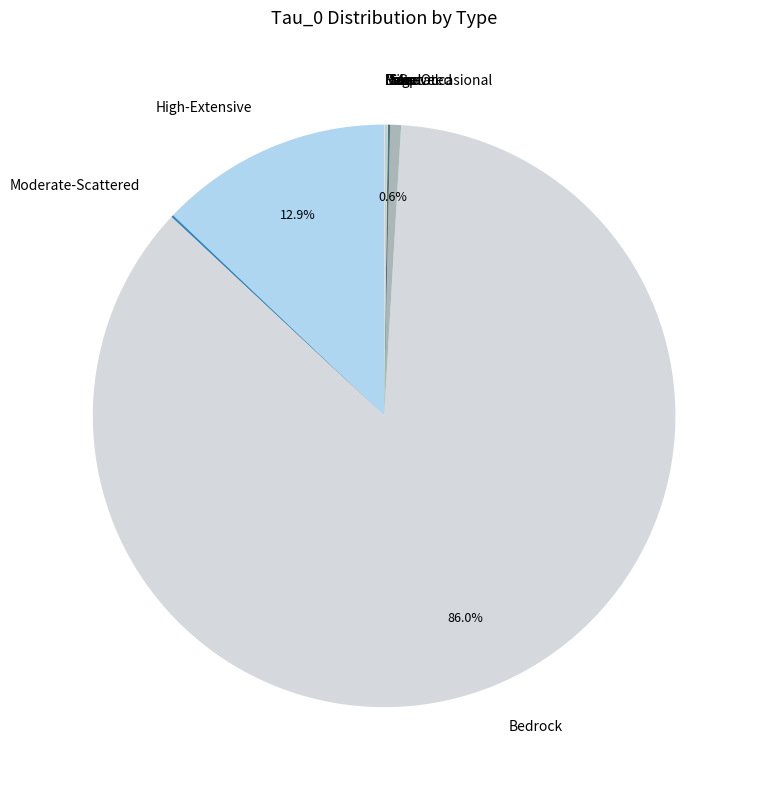

What portion of the pie excludes High-Extensive?

87.1%